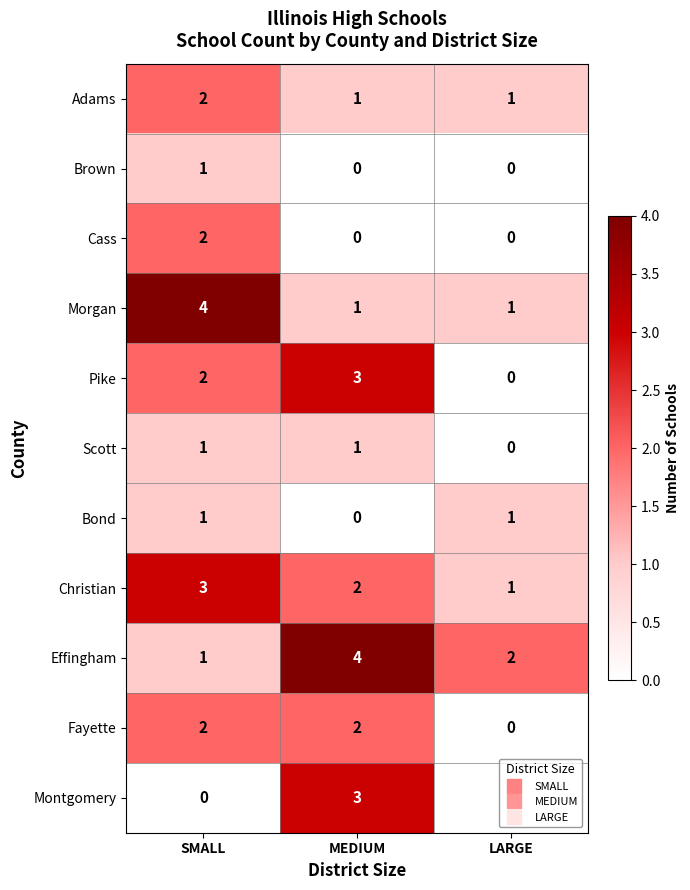

Which category has the highest value in the Montgomery series?

MEDIUM